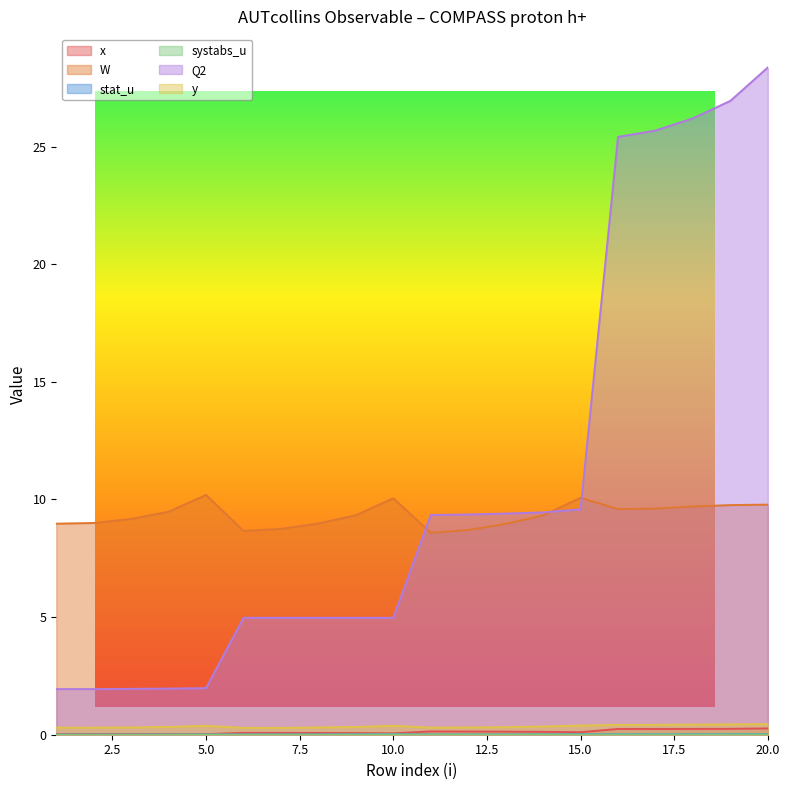

How many interior local valleys does the x series have?

3